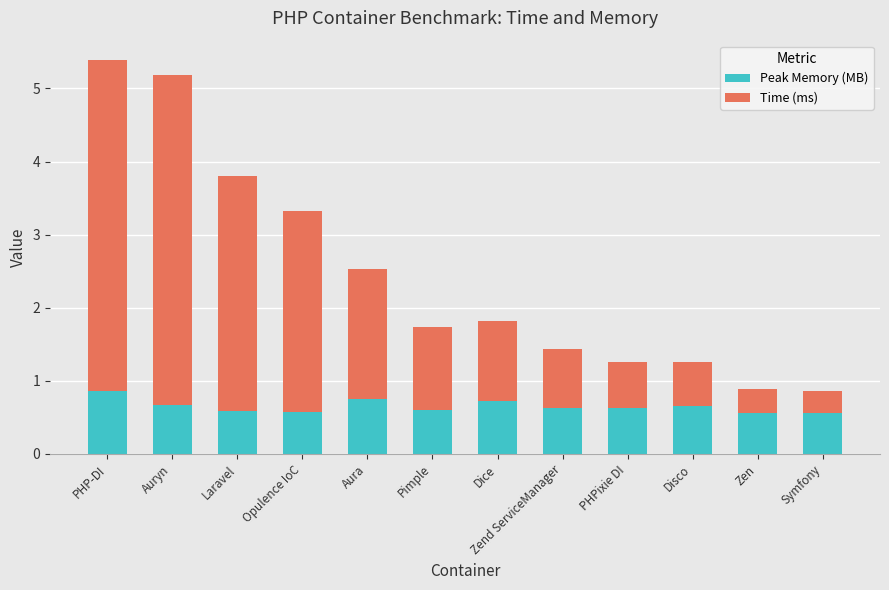

What is the minimum value for Peak Memory (MB)?

0.6